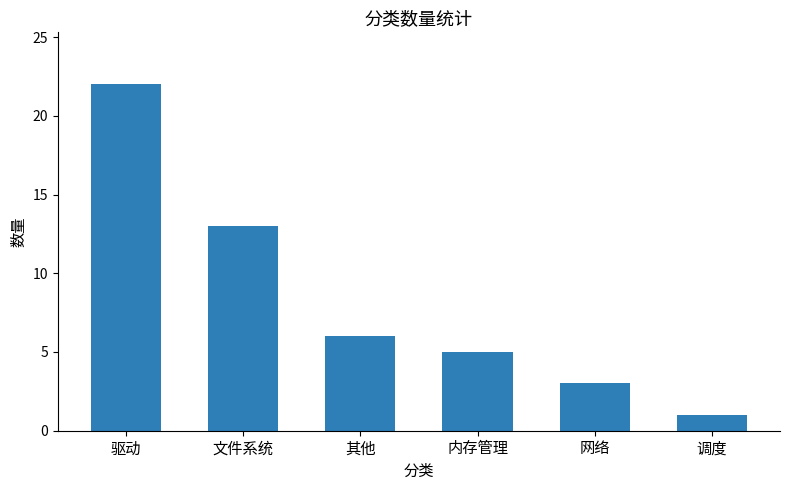

Does the chart contain any negative values?

No